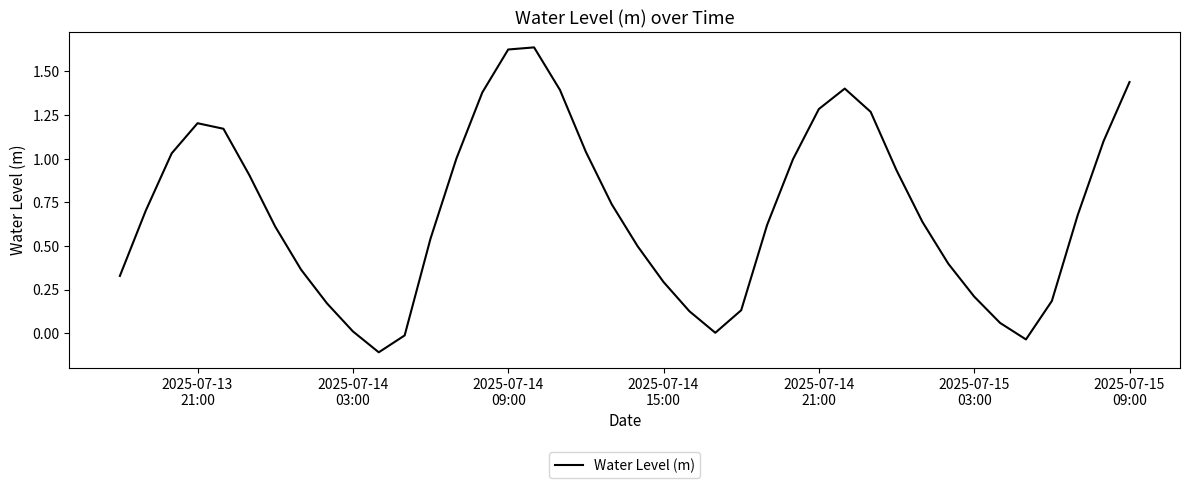

What is the difference between the maximum and minimum values?

1.7